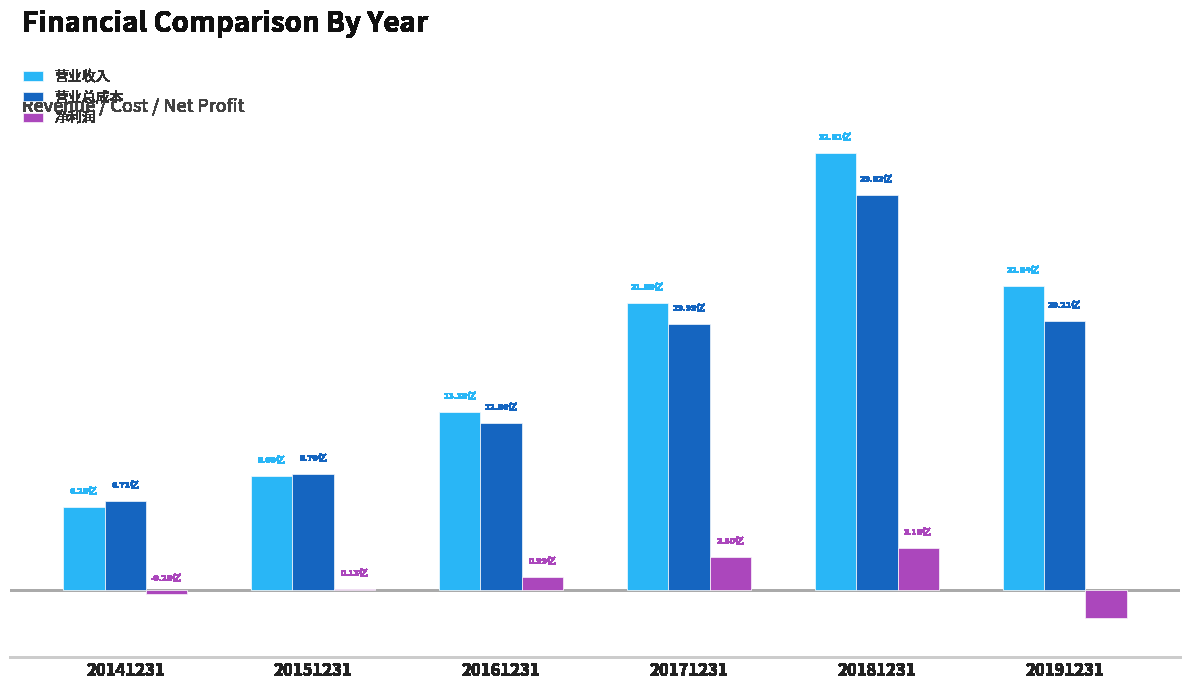

Is the value of 净利润 at 20141231 greater than the value of 营业总成本 at 20141231?

No